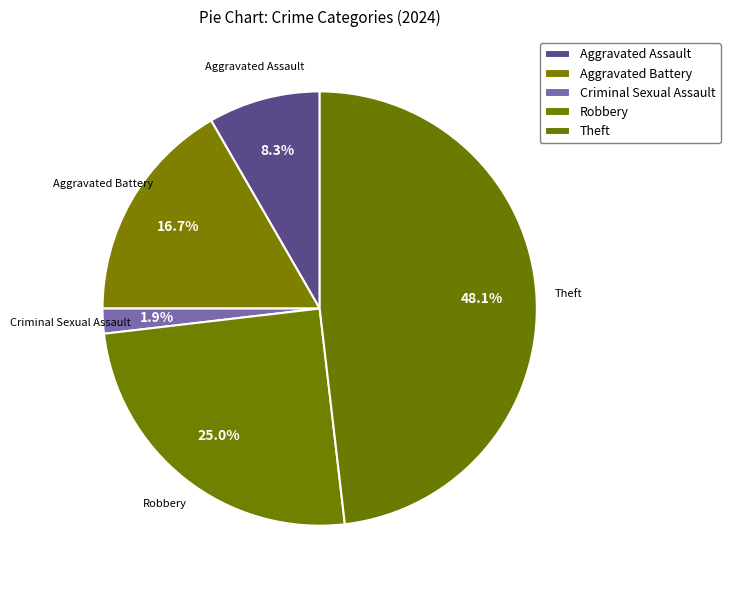

Is Criminal Sexual Assault the majority of the pie?

No